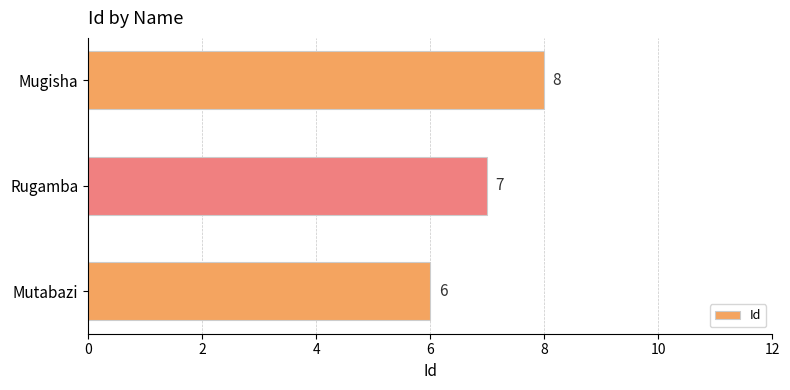

What is the ratio of the value at Mugisha to the value at Mutabazi?

1.3